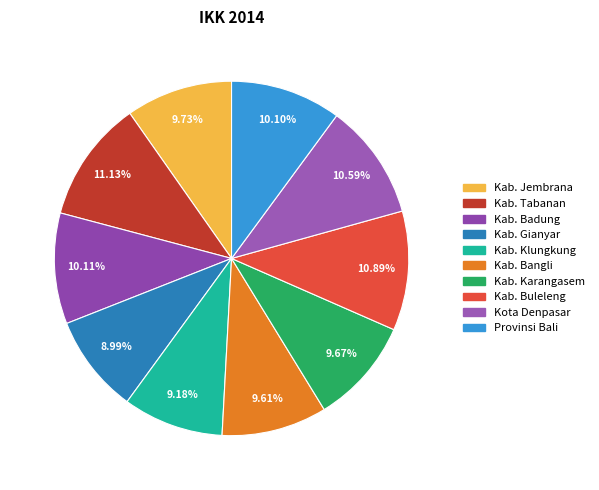

What is the total percentage of Kota Denpasar and Kab. Klungkung?

19.8%